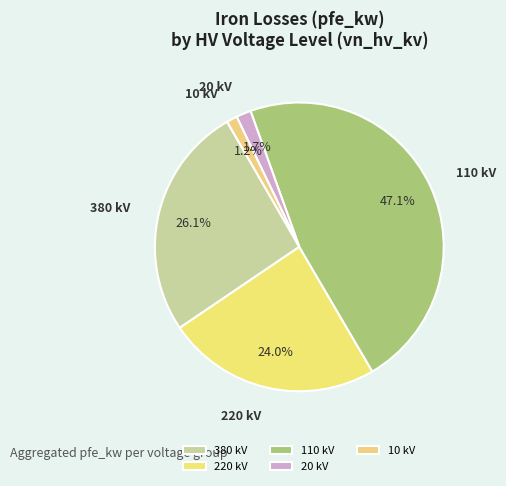

Which has a higher value, 10 kV or 110 kV?

110 kV